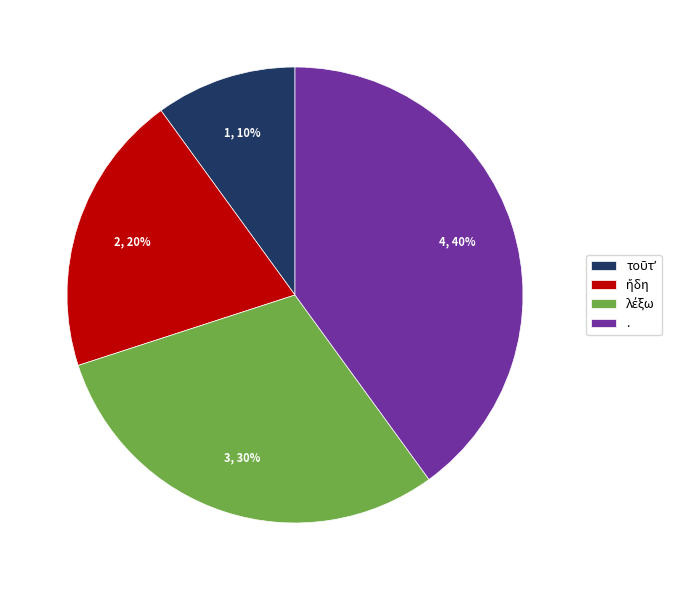

Which category has the biggest portion of the pie?

.